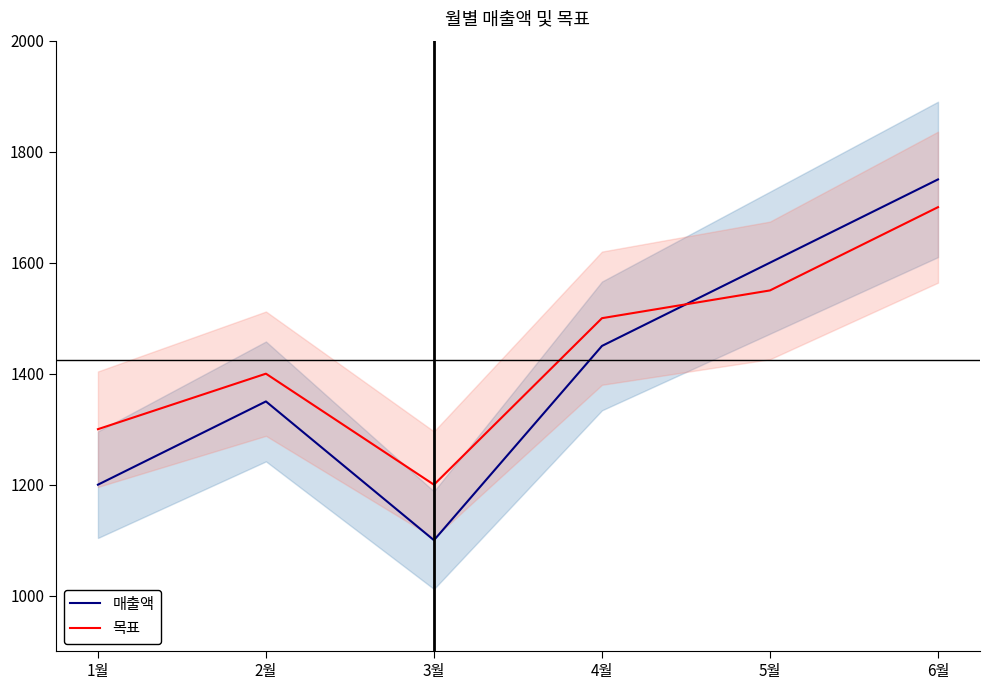

Rank the series at 6월 from lowest to highest value.

목표, 매출액